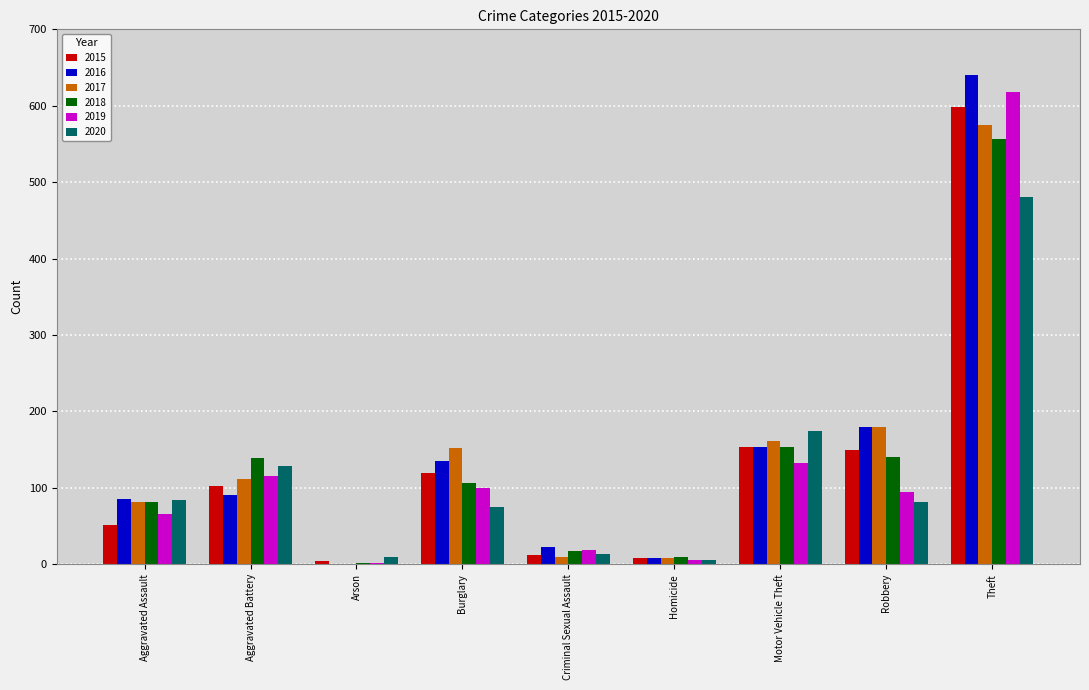

Which category has the highest value across all series?

Theft